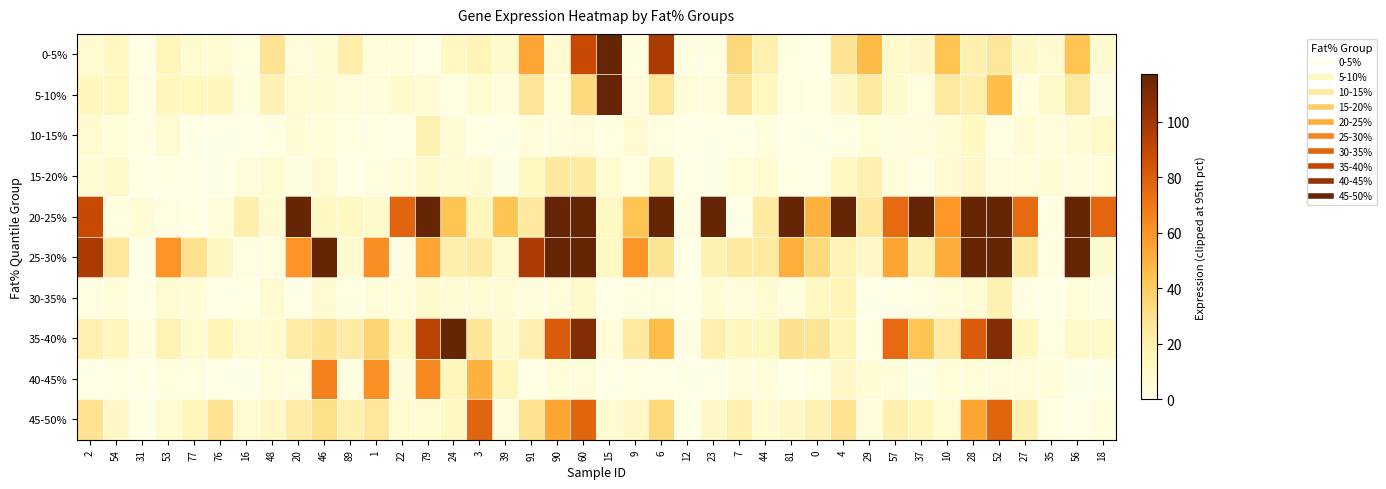

Reading right to left, list all the values displayed in this chart.

0-5%: 18=8	56=43	35=8	27=11	52=26	28=19	10=43	37=11	57=9	29=47	4=29	0=0	81=2	44=19	7=34	23=2	12=2	6=97	9=3	15=117	60=89	90=8	91=54	39=9	3=16	24=12	79=0	22=4	1=4	89=21	46=6	20=4	48=28	16=3	76=7	77=7	53=15	31=0	54=12	2=8
5-10%: 18=2	56=25	35=10	27=3	52=46	28=20	10=25	37=3	57=9	29=24	4=11	0=1	81=2	44=14	7=27	23=4	12=5	6=26	9=4	15=117	60=33	90=4	91=27	39=4	3=7	24=2	79=7	22=9	1=4	89=5	46=6	20=8	48=17	16=3	76=14	77=14	53=14	31=2	54=13	2=14
10-15%: 18=10	56=6	35=4	27=6	52=1	28=12	10=6	37=4	57=3	29=5	4=1	0=0	81=0	44=3	7=0	23=0	12=0	6=2	9=8	15=2	60=4	90=3	91=4	39=0	3=0	24=6	79=18	22=0	1=1	89=2	46=5	20=6	48=1	16=0	76=0	77=0	53=7	31=2	54=5	2=8
15-20%: 18=5	56=4	35=6	27=4	52=4	28=11	10=8	37=1	57=4	29=19	4=12	0=0	81=1	44=8	7=5	23=0	12=0	6=18	9=2	15=7	60=24	90=25	91=13	39=0	3=8	24=6	79=9	22=4	1=3	89=0	46=8	20=3	48=7	16=4	76=0	77=0	53=1	31=0	54=10	2=6
20-25%: 18=77	56=117	35=2	27=75	52=117	28=117	10=59	37=117	57=75	29=25	4=117	0=50	81=117	44=24	7=0	23=117	12=2	6=117	9=43	15=12	60=117	90=117	91=25	39=43	3=15	24=43	79=117	22=78	1=9	89=12	46=12	20=117	48=8	16=20	76=4	77=0	53=2	31=6	54=3	2=89
25-30%: 18=7	56=117	35=2	27=24	52=117	28=117	10=52	37=18	57=54	29=11	4=17	0=34	81=51	44=24	7=24	23=18	12=0	6=28	9=60	15=12	60=117	90=117	91=97	39=9	3=24	24=20	79=54	22=2	1=62	89=7	46=117	20=60	48=2	16=2	76=12	77=30	53=60	31=0	54=26	2=97
30-35%: 18=2	56=4	35=0	27=1	52=18	28=6	10=4	37=1	57=0	29=0	4=16	0=12	81=3	44=8	7=4	23=6	12=0	6=2	9=2	15=0	60=10	90=4	91=4	39=6	3=6	24=6	79=9	22=5	1=4	89=2	46=8	20=0	48=7	16=0	76=0	77=6	53=7	31=0	54=4	2=2
35-40%: 18=10	56=10	35=2	27=14	52=108	28=81	10=25	37=43	57=75	29=1	4=16	0=28	81=30	44=14	7=14	23=19	12=1	6=46	9=25	15=4	60=108	90=81	91=19	39=9	3=26	24=117	79=93	22=12	1=36	89=22	46=28	20=22	48=8	16=8	76=16	77=8	53=17	31=3	54=14	2=19
40-45%: 18=0	56=0	35=5	27=4	52=4	28=5	10=5	37=0	57=4	29=6	4=11	0=2	81=0	44=4	7=4	23=0	12=0	6=0	9=1	15=0	60=4	90=5	91=0	39=15	3=50	24=15	79=64	22=4	1=61	89=2	46=67	20=3	48=4	16=0	76=0	77=2	53=3	31=0	54=1	2=0
45-50%: 18=3	56=0	35=2	27=19	52=78	28=54	10=8	37=15	57=19	29=4	4=29	0=18	81=11	44=8	7=19	23=11	12=0	6=34	9=11	15=7	60=78	90=54	91=29	39=4	3=78	24=12	79=7	22=8	1=26	89=19	46=31	20=22	48=11	16=7	76=29	77=15	53=8	31=0	54=11	2=29